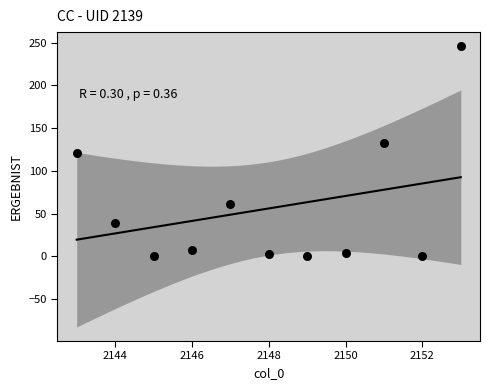

What is the average Y value?

56